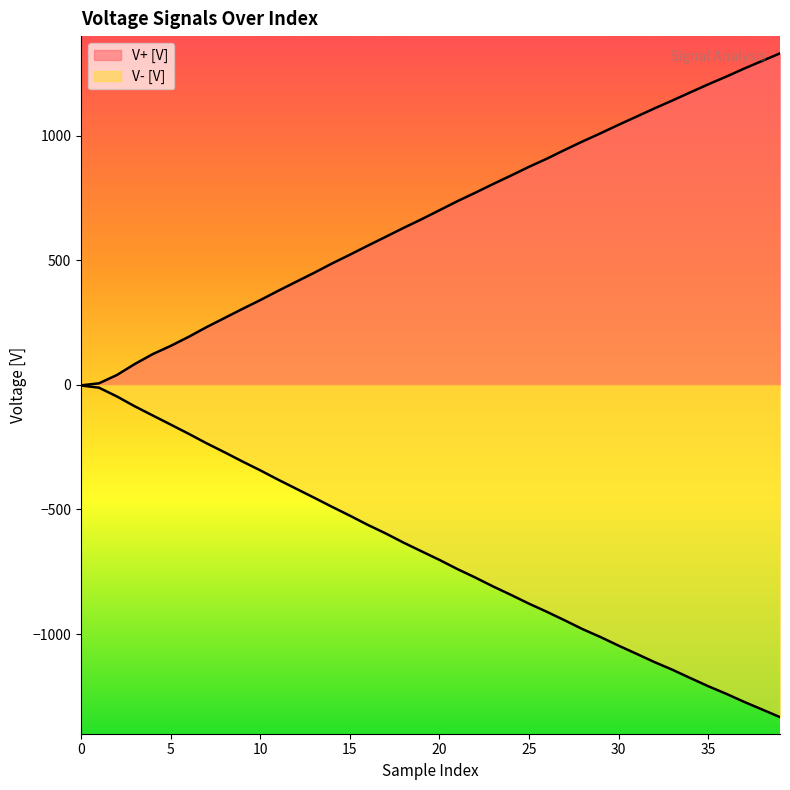

The value of V- [V] at 39 is -715.4. True or false?

False